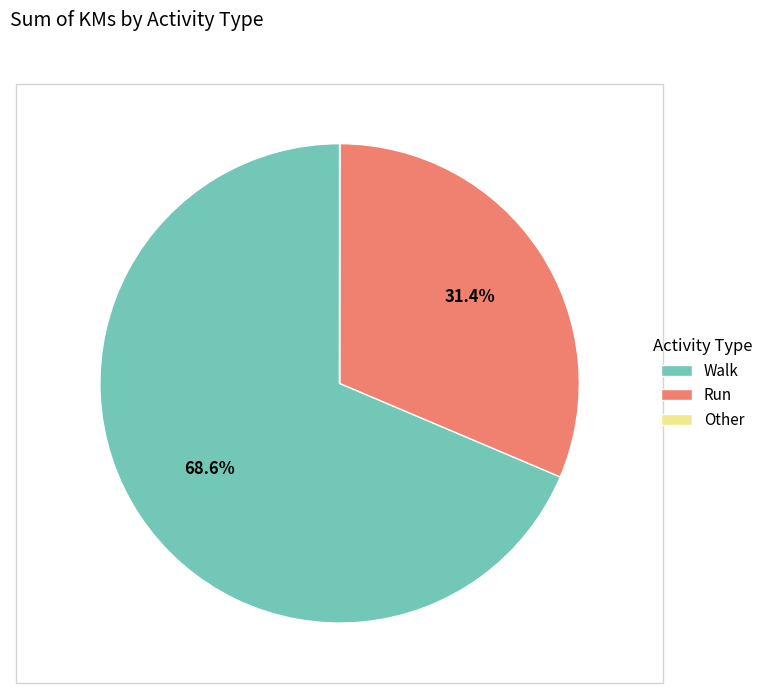

Which has a higher value, Run or Walk?

Walk